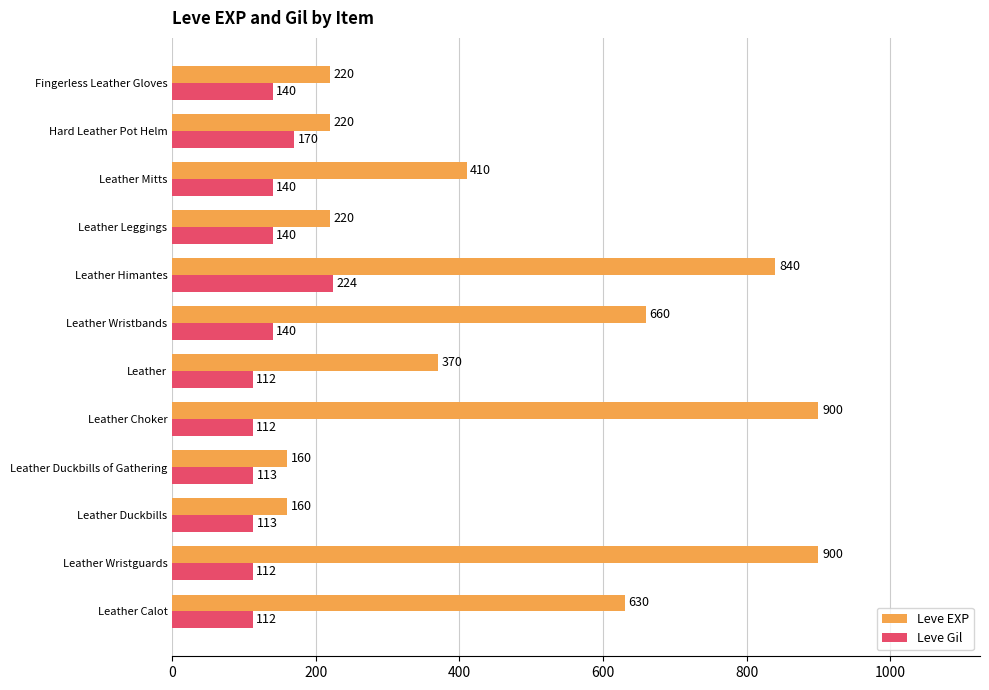

Rank the series by their average value, from lowest to highest.

Leve Gil, Leve EXP